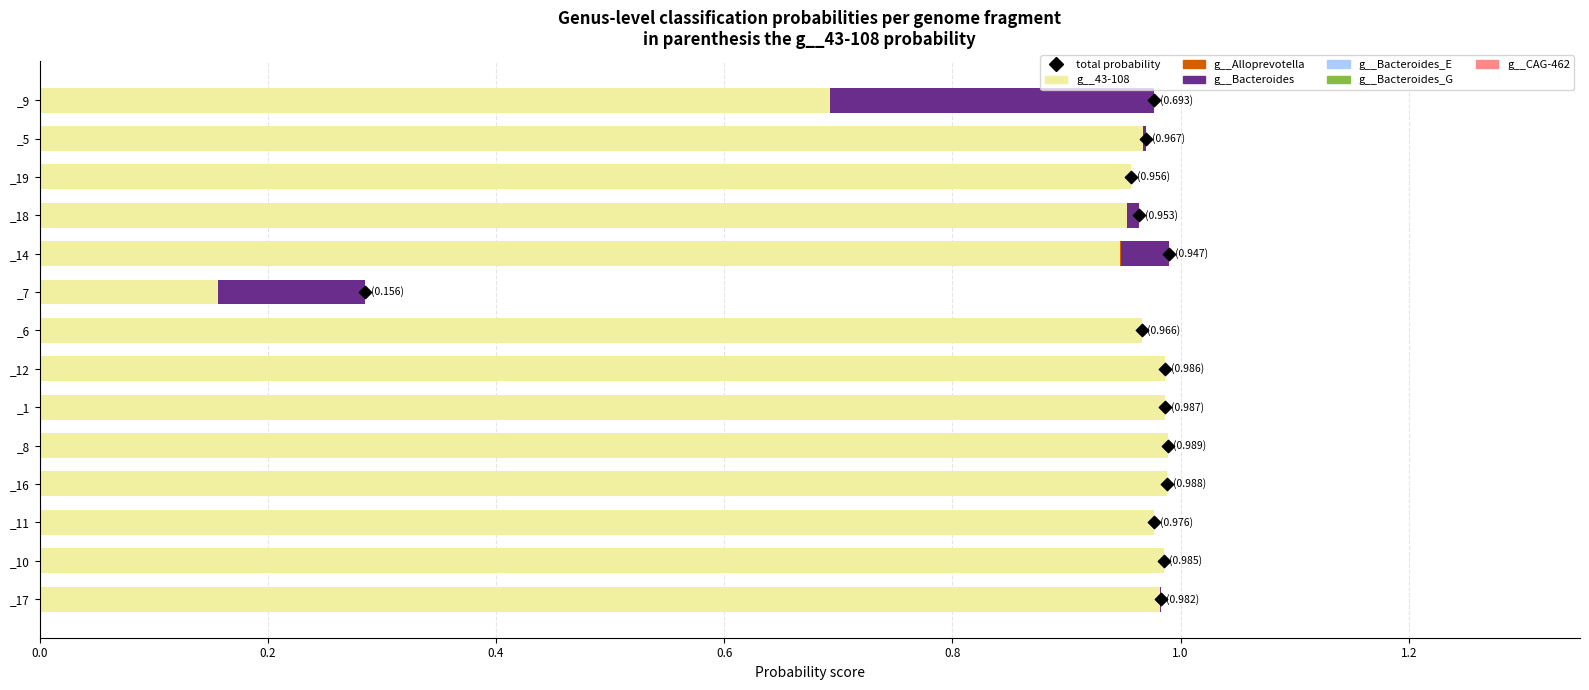

Which series contains the lowest Y value?

g__Alloprevotella